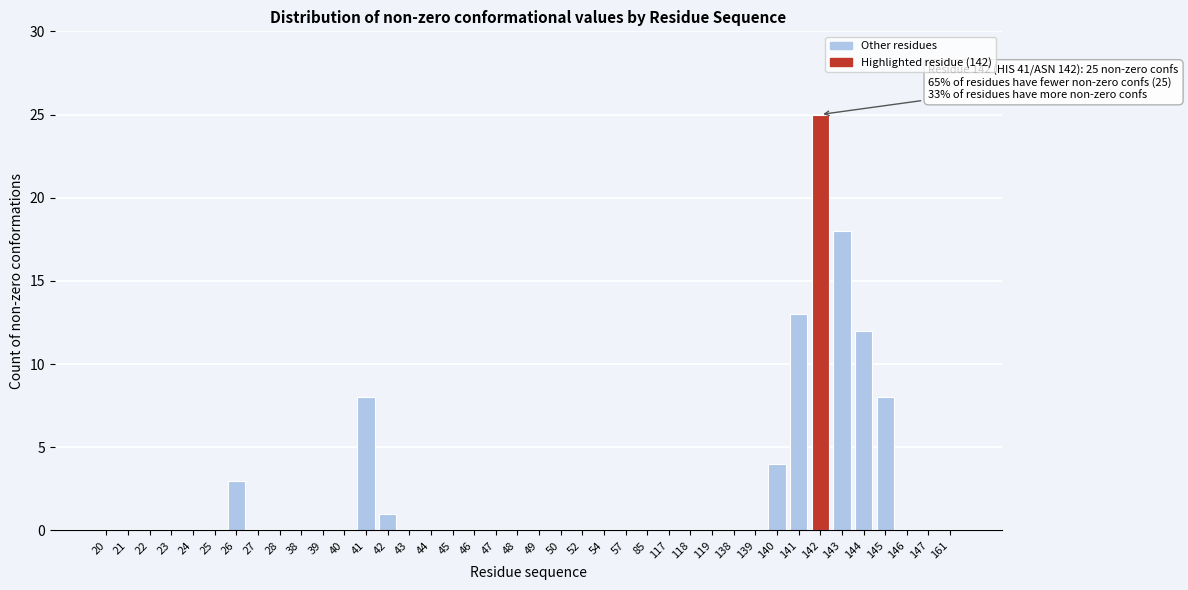

What is the maximum value shown in the chart?

25